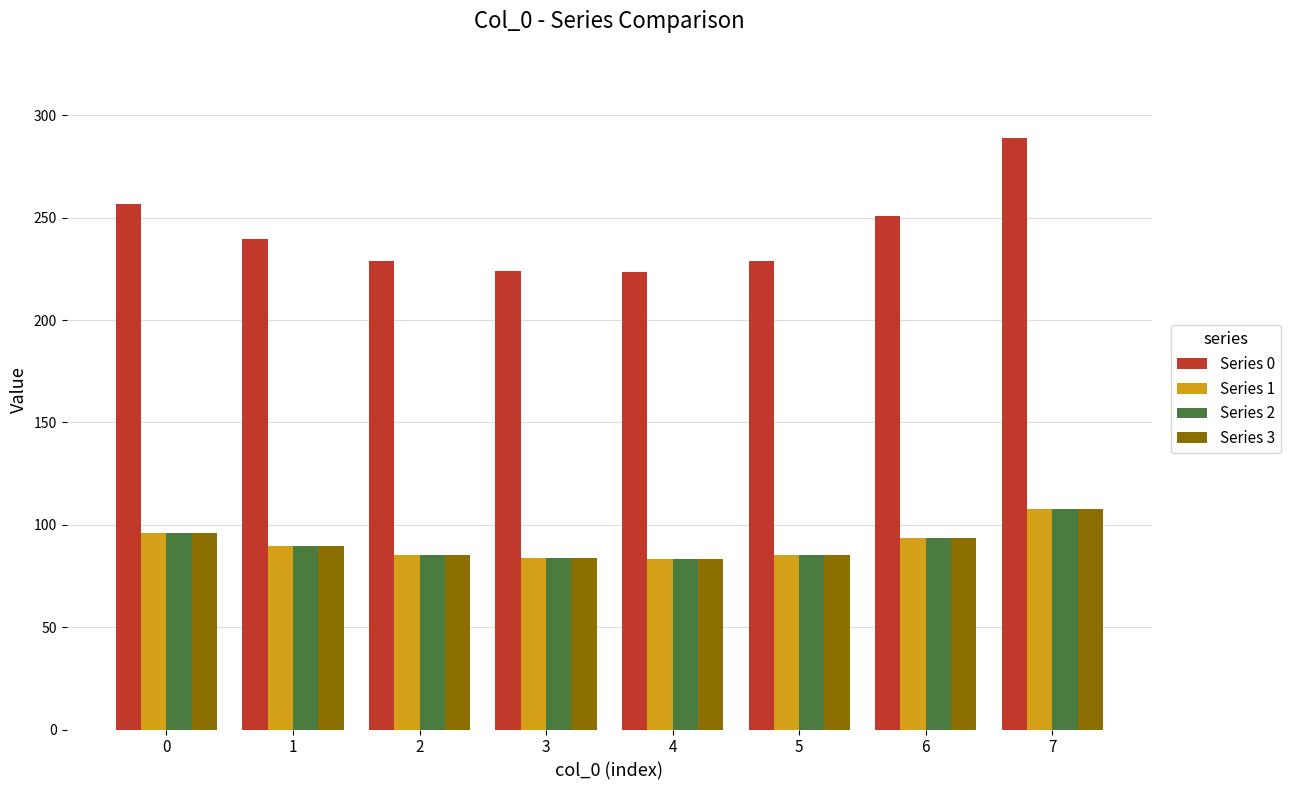

At how many categories does at least one series exceed 197?

8